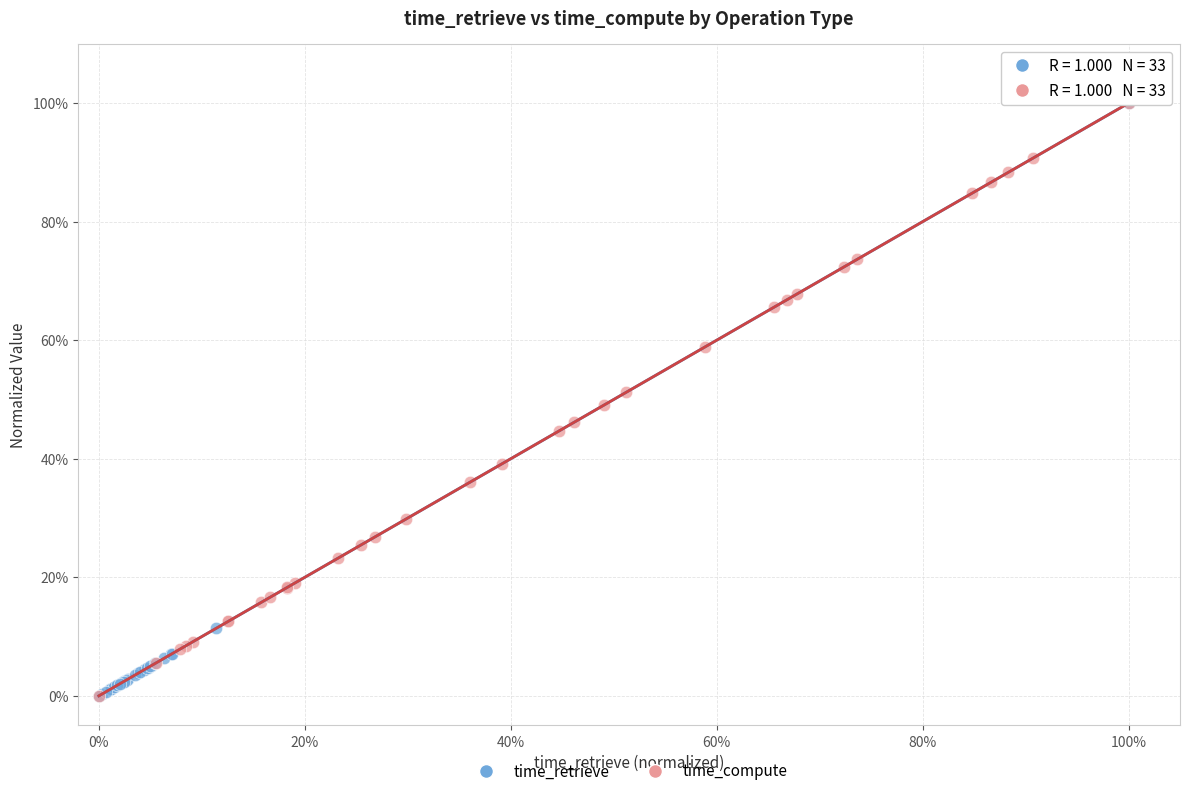

What are all the series names shown in the legend?

time_retrieve, time_compute